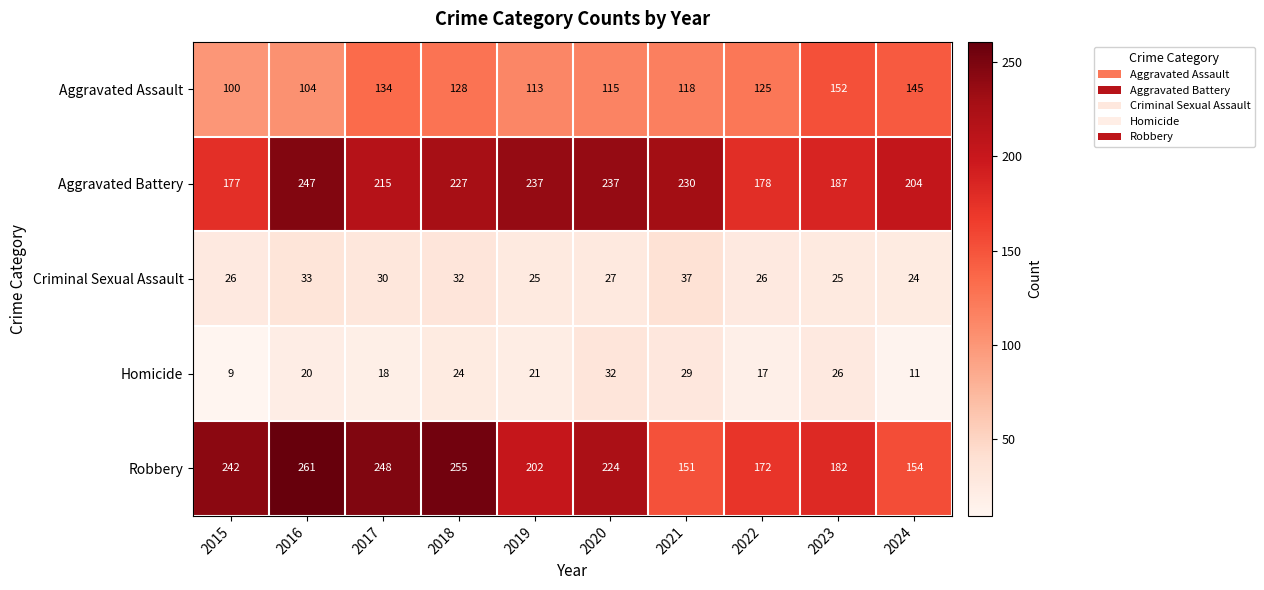

What is the sum of the Homicide values at 2019 and 2020?

53